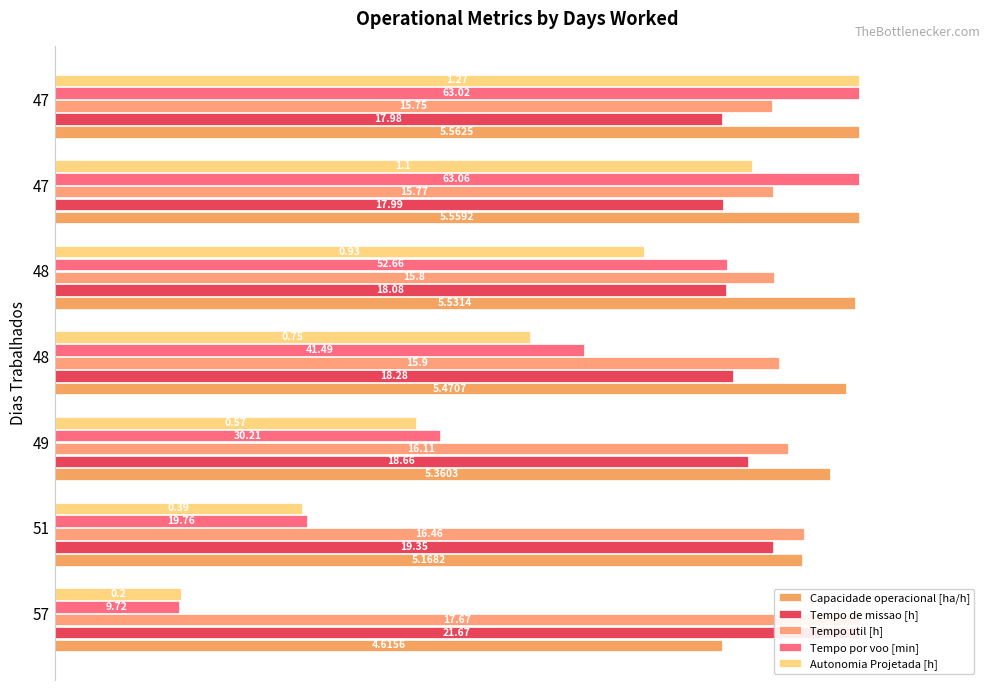

The Tempo por voo [min] series shows 22.0 at 57. True or false?

False